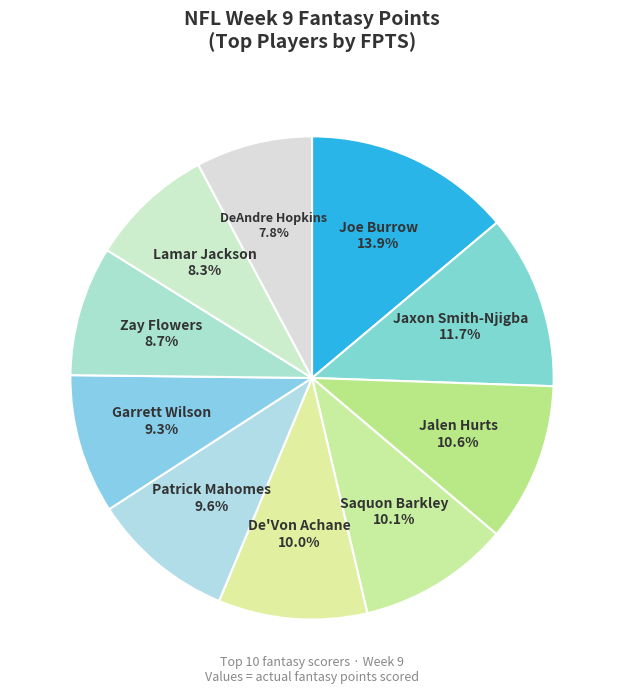

How many segments does this pie chart have?

10